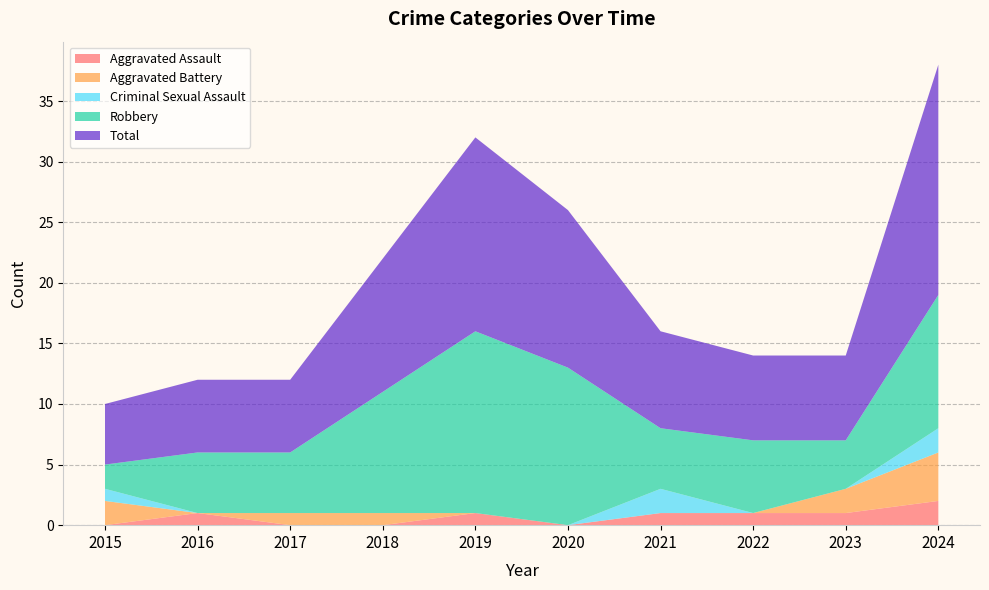

Reading left to right, what are all the values shown in this chart?

Aggravated Assault: 2015=0	2016=1	2017=0	2018=0	2019=1	2020=0	2021=1	2022=1	2023=1	2024=2
Aggravated Battery: 2015=2	2016=0	2017=1	2018=1	2019=0	2020=0	2021=0	2022=0	2023=2	2024=4
Criminal Sexual Assault: 2015=1	2016=0	2017=0	2018=0	2019=0	2020=0	2021=2	2022=0	2023=0	2024=2
Robbery: 2015=2	2016=5	2017=5	2018=10	2019=15	2020=13	2021=5	2022=6	2023=4	2024=11
Total: 2015=5	2016=6	2017=6	2018=11	2019=16	2020=13	2021=8	2022=7	2023=7	2024=19